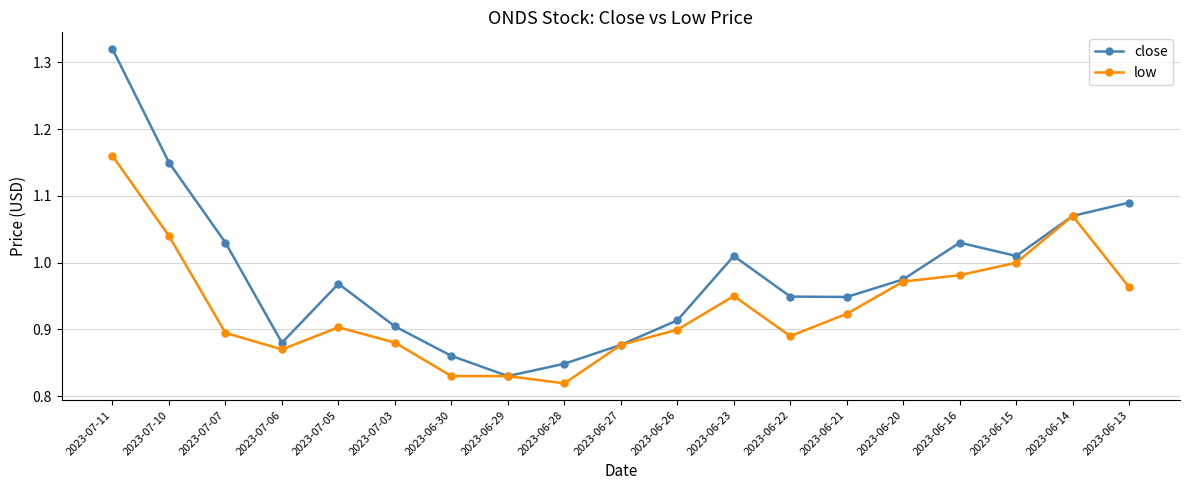

Rank the series by their maximum value, from highest to lowest.

close, low